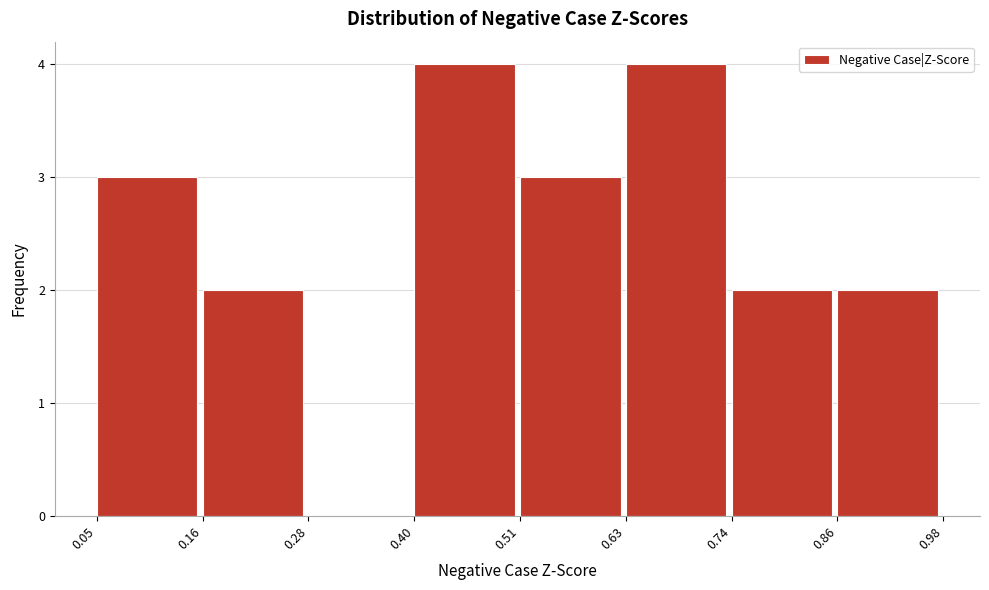

Reading left to right, list every bar in this chart as the range it spans on the x-axis followed by its height. The values are not printed on the chart, so give them approximately, as read against the axis.

0.05 to 0.16: 3
0.16 to 0.28: 2
0.28 to 0.40: 0
0.40 to 0.51: 4
0.51 to 0.63: 3
0.63 to 0.74: 4
0.74 to 0.86: 2
0.86 to 0.98: 2